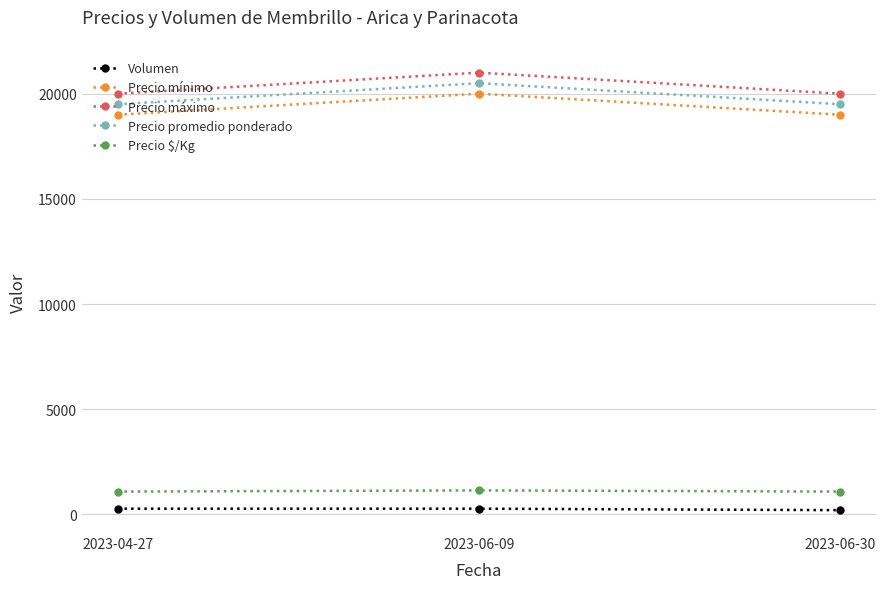

The Precio mínimo series shows 5060 at 2023-04-27. True or false?

False